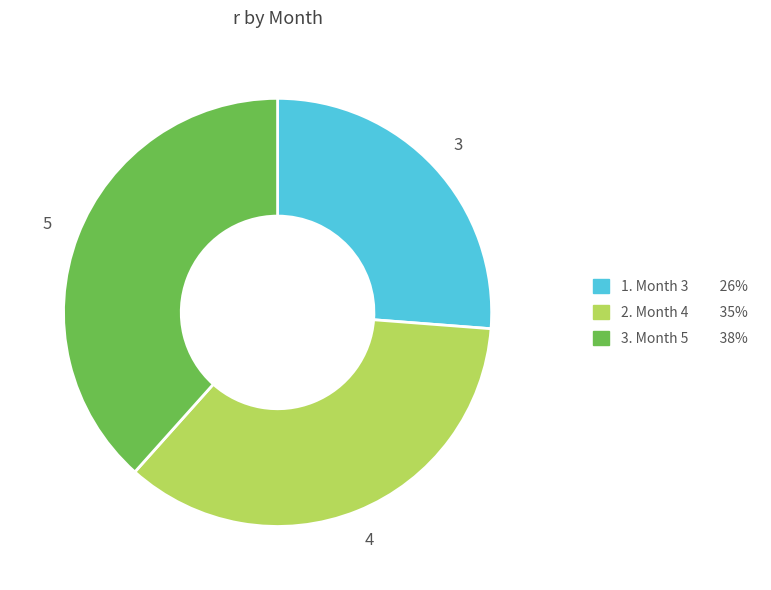

Does any single category account for the majority?

No